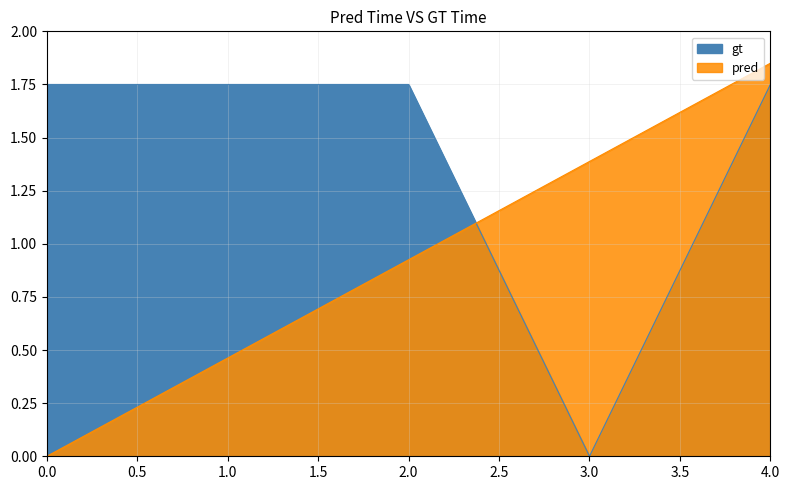

At 0, list the series in order from largest to smallest.

gt, pred